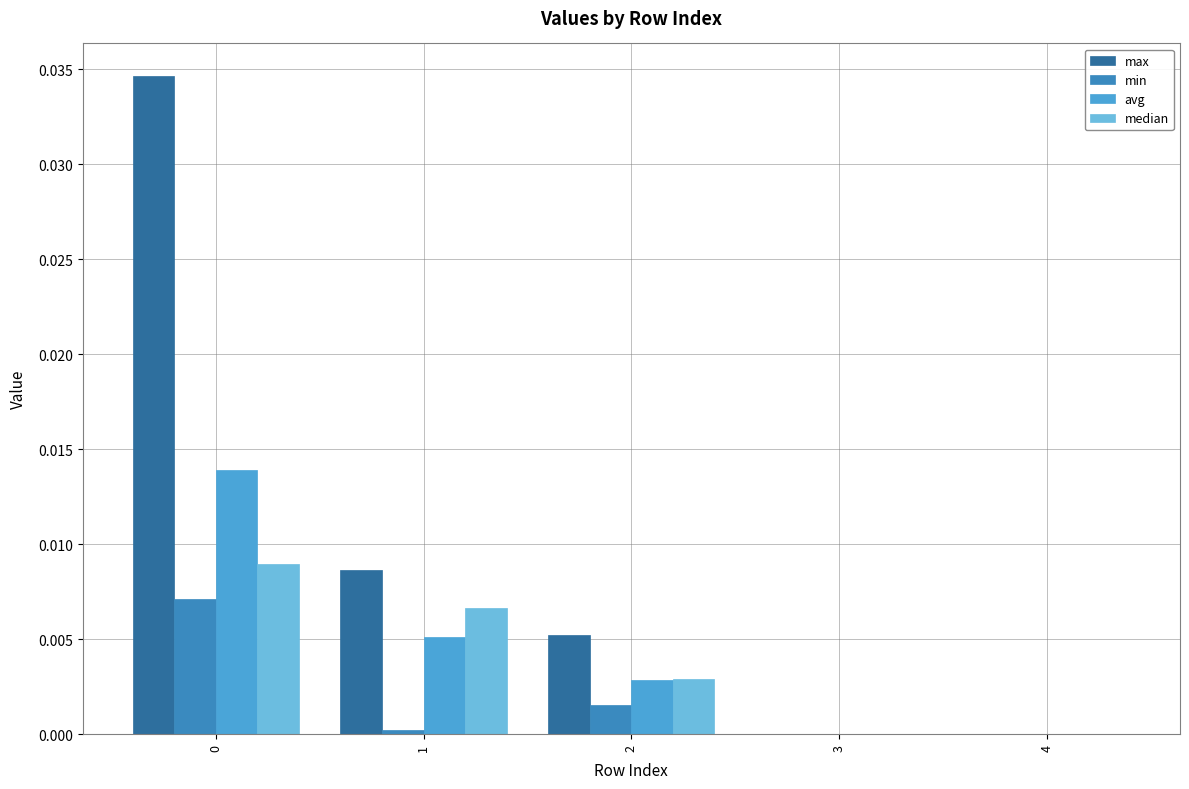

Count the number of data series in this chart.

4